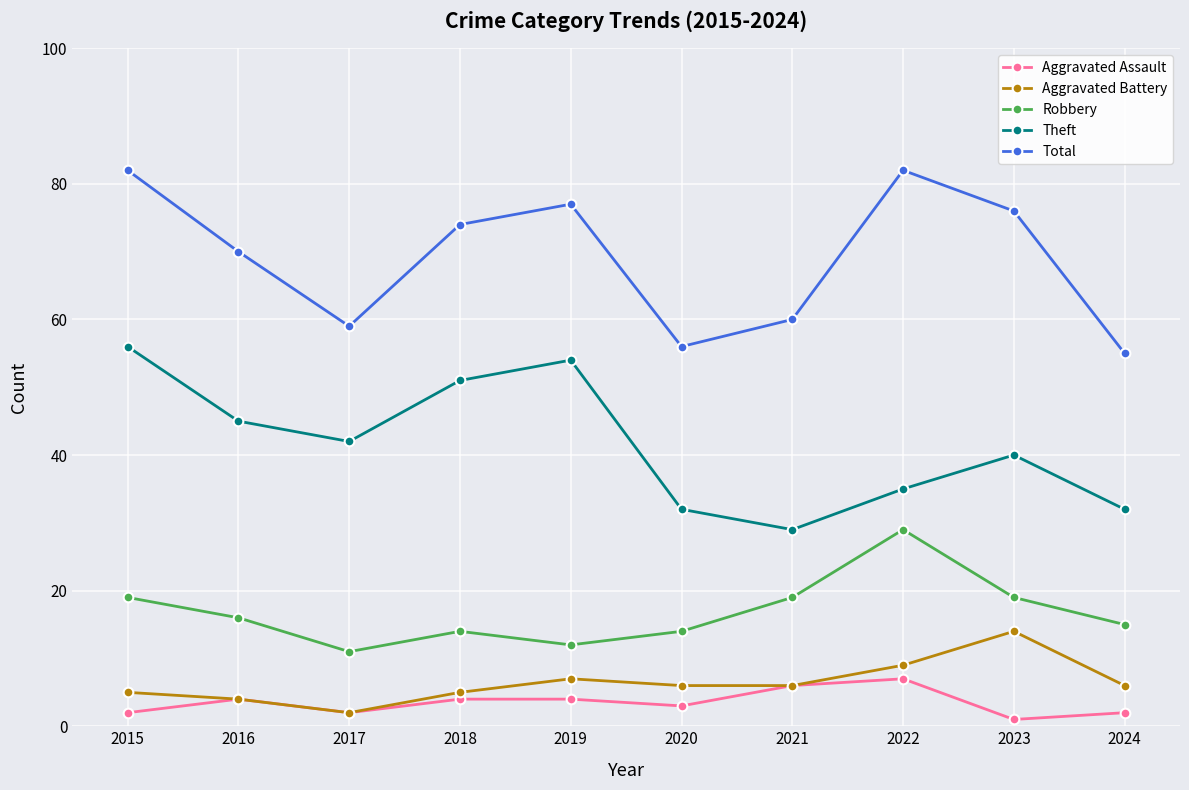

List the series in order of their peak value, lowest first.

Aggravated Assault, Aggravated Battery, Robbery, Theft, Total